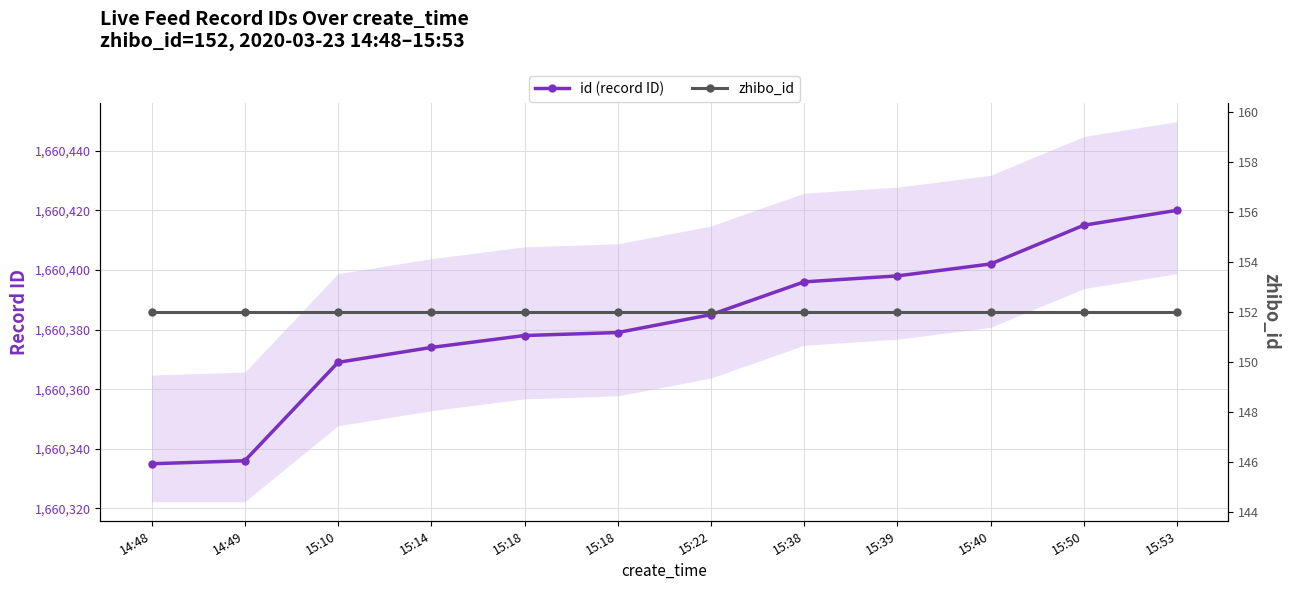

How many data points does each series have?

12